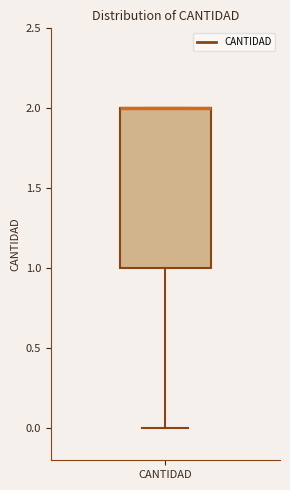

Where is the lower edge of the box for CANTIDAD on the y-axis? The values are not printed on the chart, so give them approximately, as read against the axis.

1